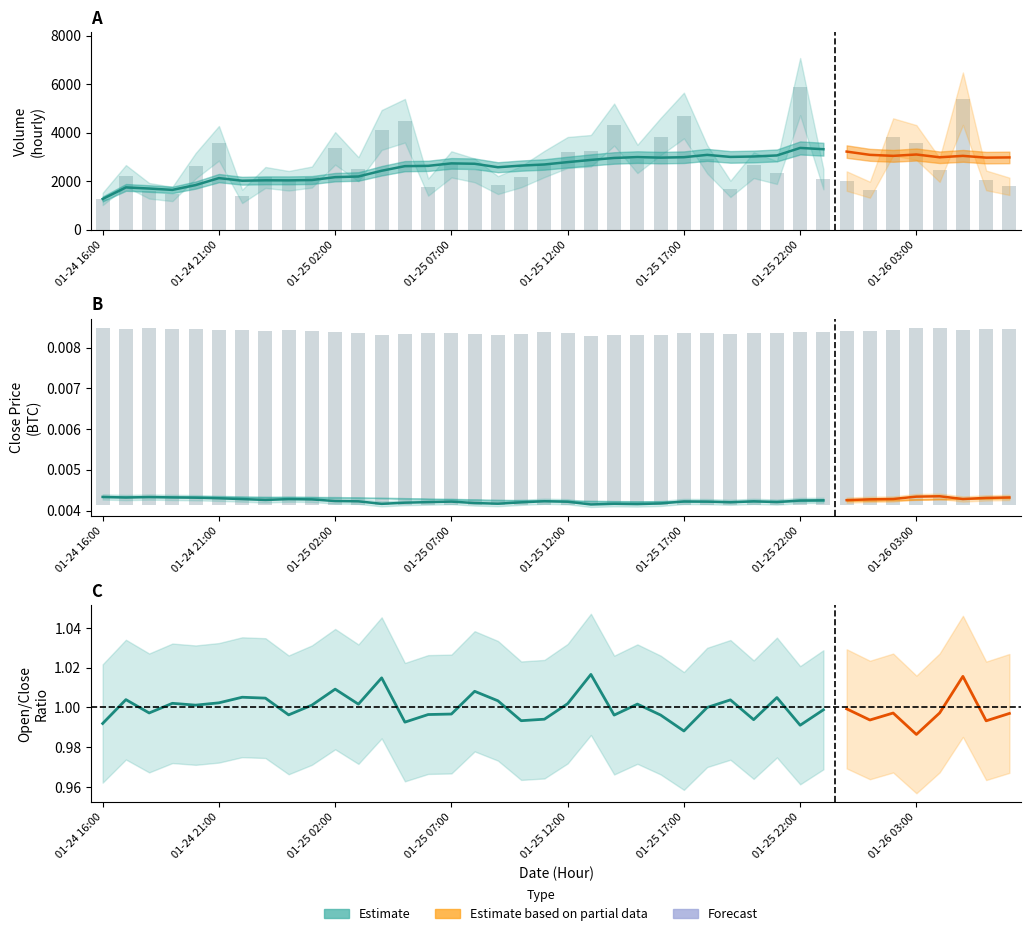

At how many categories does at least one series exceed 786?

40